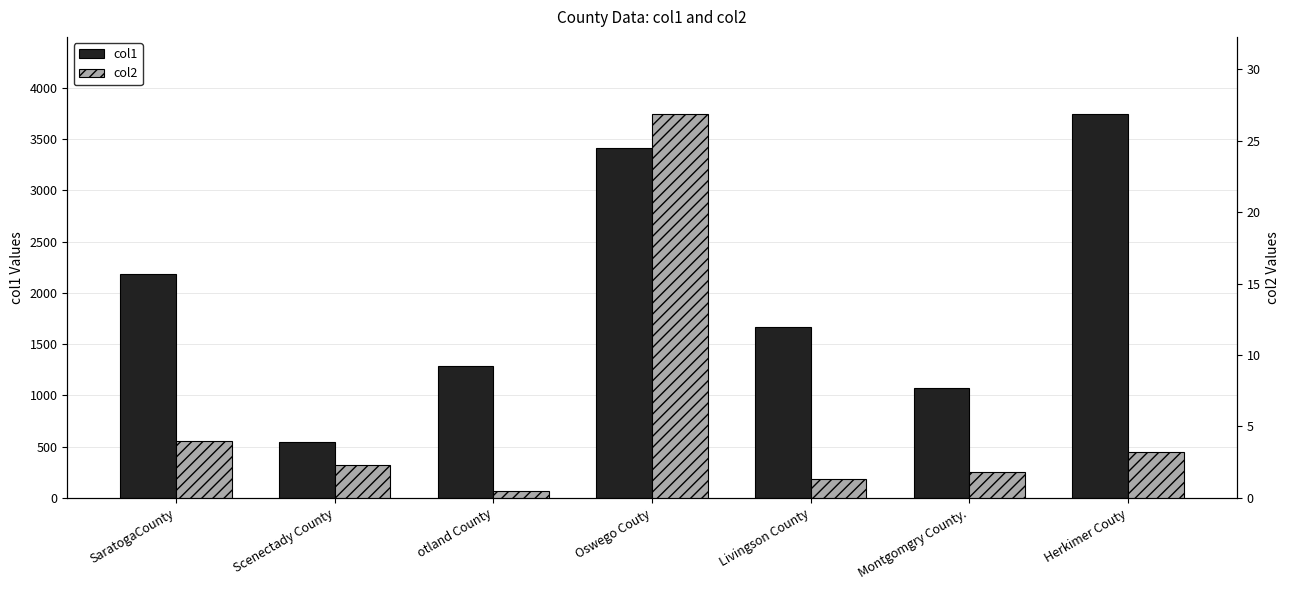

What is the difference between the maximum and minimum values in the col2 series?

26.4